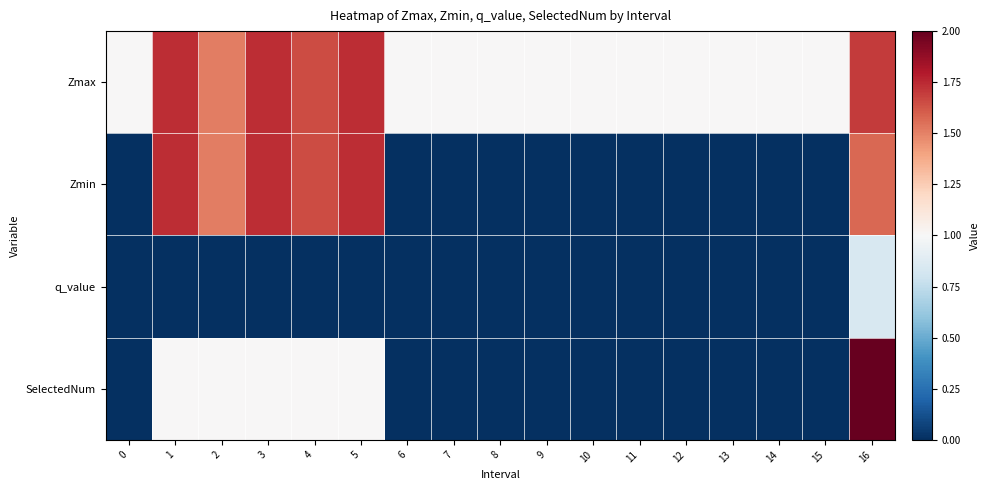

What is the difference between the highest and lowest values at 10?

1.0